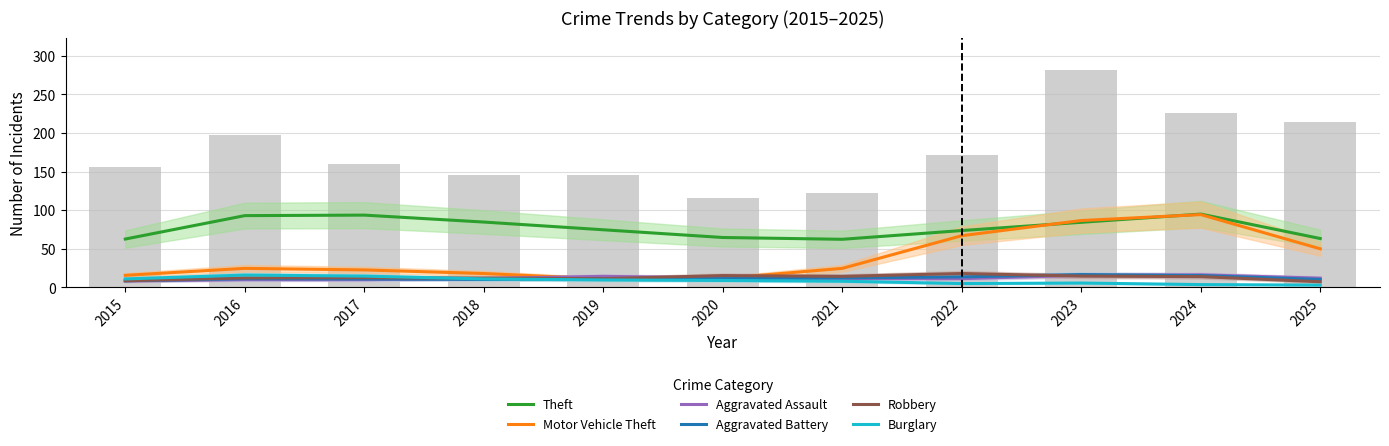

Rank the series by their maximum value, from highest to lowest.

Theft, Motor Vehicle Theft, Robbery, Aggravated Battery, Aggravated Assault, Burglary